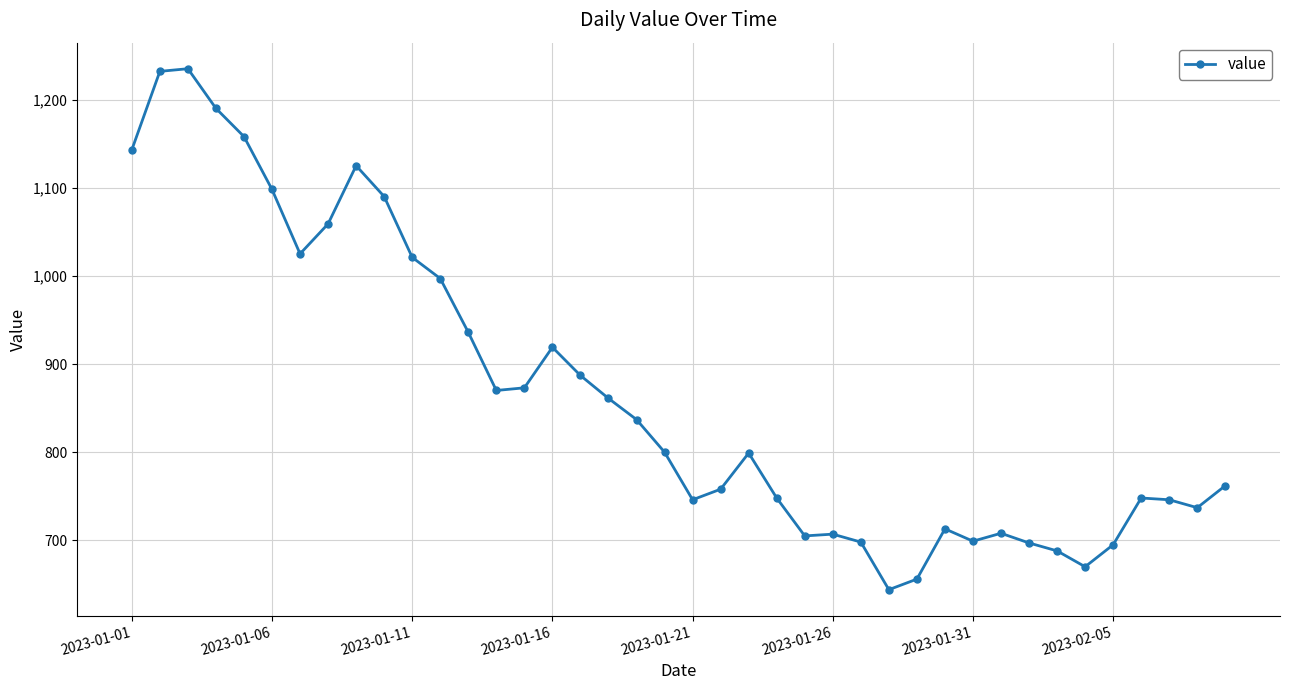

What is the difference between the second highest and second lowest values?

576